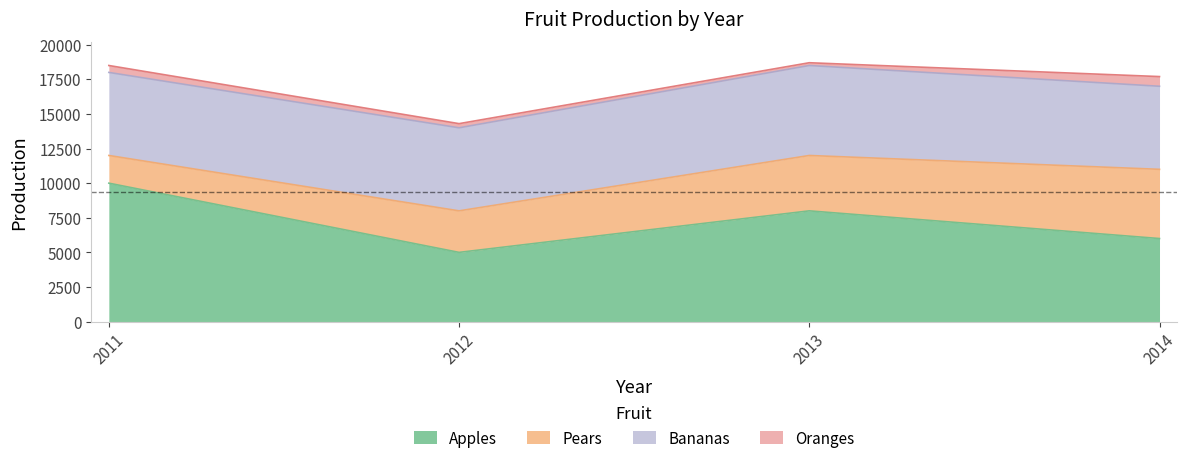

Is the value of Apples at 2013 greater than the value of Pears at 2011?

Yes